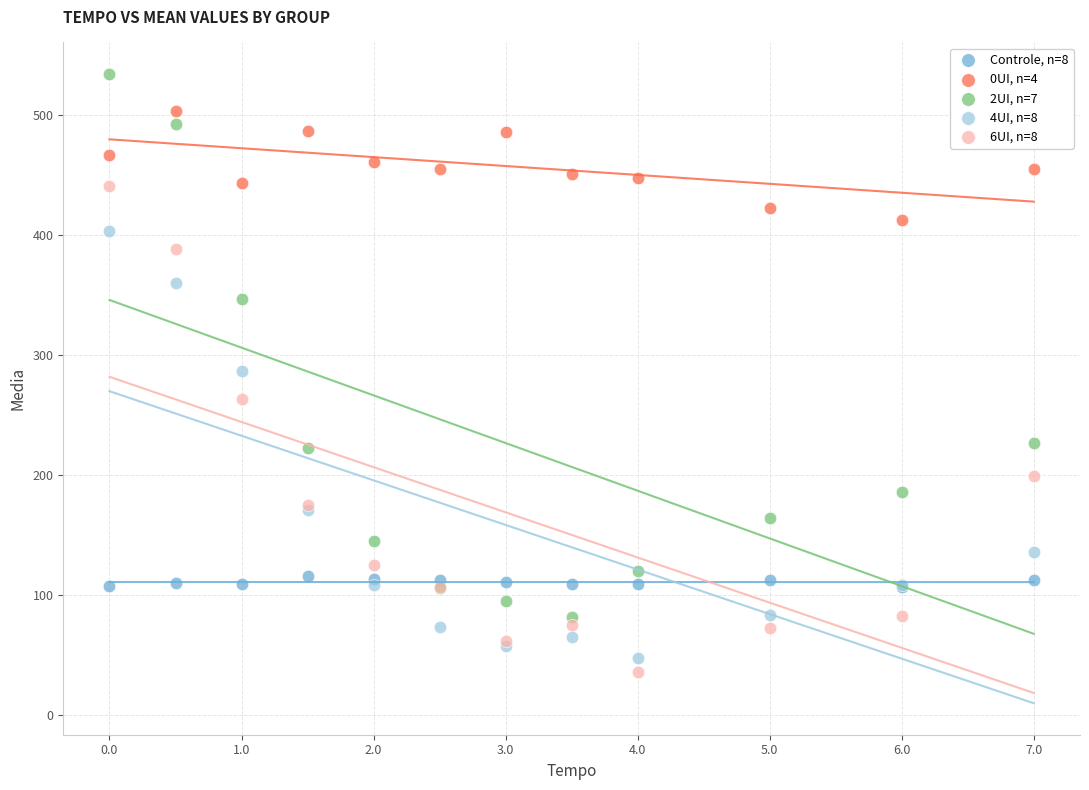

Which series contains the lowest Y value?

6UI, n=8